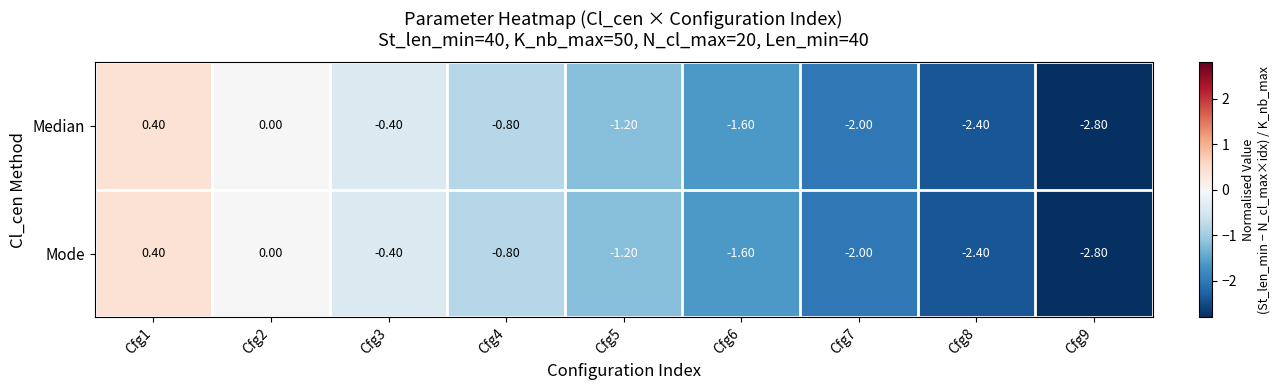

What is the average value of the Mode series?

-1.2